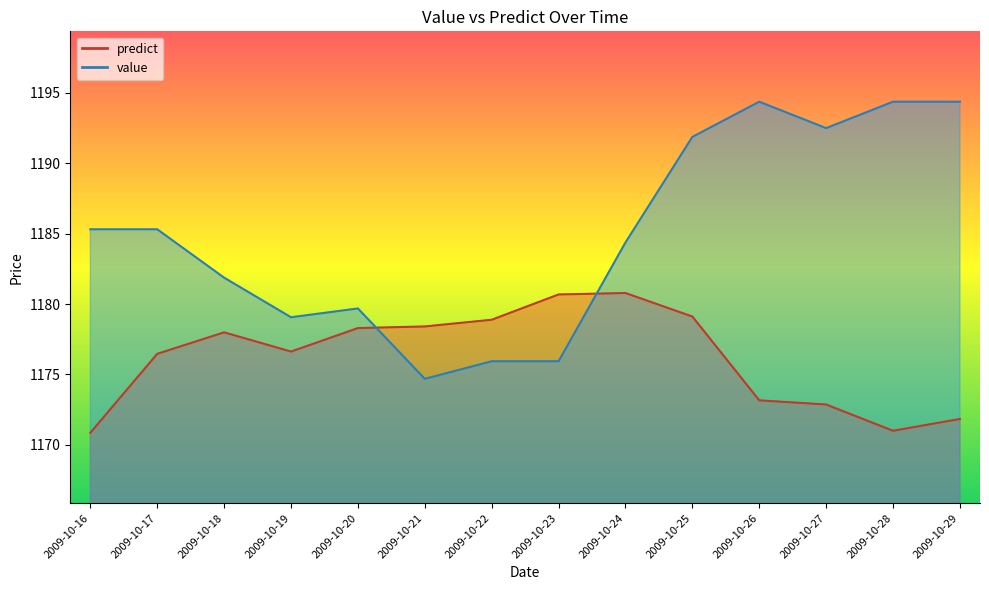

Reading left to right, transcribe all the data shown in this chart.

predict: 2009-10-16=1170.9	2009-10-17=1176.5	2009-10-18=1178.0	2009-10-19=1176.6	2009-10-20=1178.3	2009-10-21=1178.4	2009-10-22=1178.9	2009-10-23=1180.7	2009-10-24=1180.8	2009-10-25=1179.1	2009-10-26=1173.2	2009-10-27=1172.9	2009-10-28=1171.0	2009-10-29=1171.8
value: 2009-10-16=1185.3	2009-10-17=1185.3	2009-10-18=1181.9	2009-10-19=1179.1	2009-10-20=1179.7	2009-10-21=1174.7	2009-10-22=1175.9	2009-10-23=1175.9	2009-10-24=1184.4	2009-10-25=1191.9	2009-10-26=1194.4	2009-10-27=1192.5	2009-10-28=1194.4	2009-10-29=1194.4